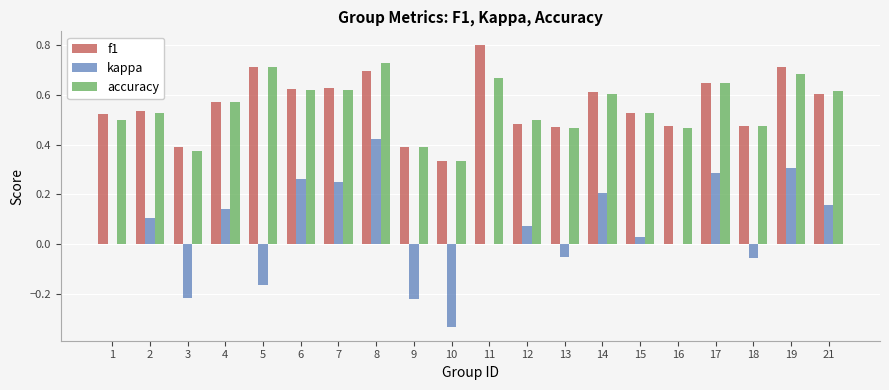

Which series has the largest range (max minus min)?

kappa